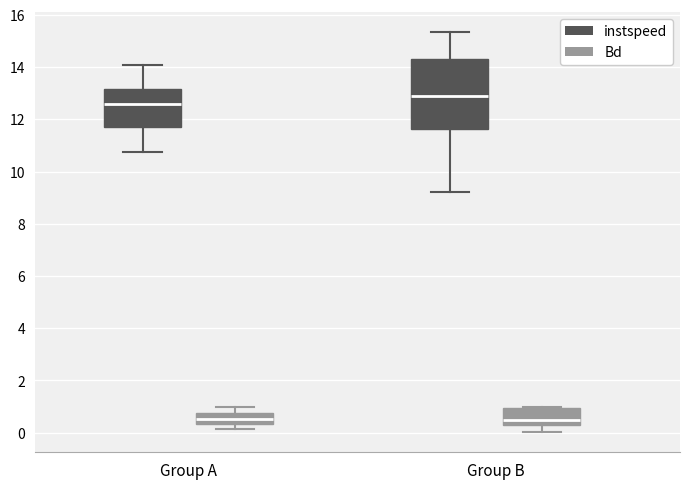

Reading left to right, transcribe this box plot: for each box, give where its median line is, the range the box spans, and where its two whiskers end, as read against the y-axis. The values are not printed on the chart, so give them approximately, as read against the axis.

Group A (instspeed): median 12.6, box 11.8 to 13.2, whiskers 10.8 to 14.0
Group A (Bd): median 0.6, box 0.4 to 0.8, whiskers 0.2 to 1.0
Group B (instspeed): median 13.0, box 11.6 to 14.4, whiskers 9.2 to 15.4
Group B (Bd): median 0.4 (just above the box's lower edge), box 0.4 to 1.0, whiskers 0.0 to 1.0